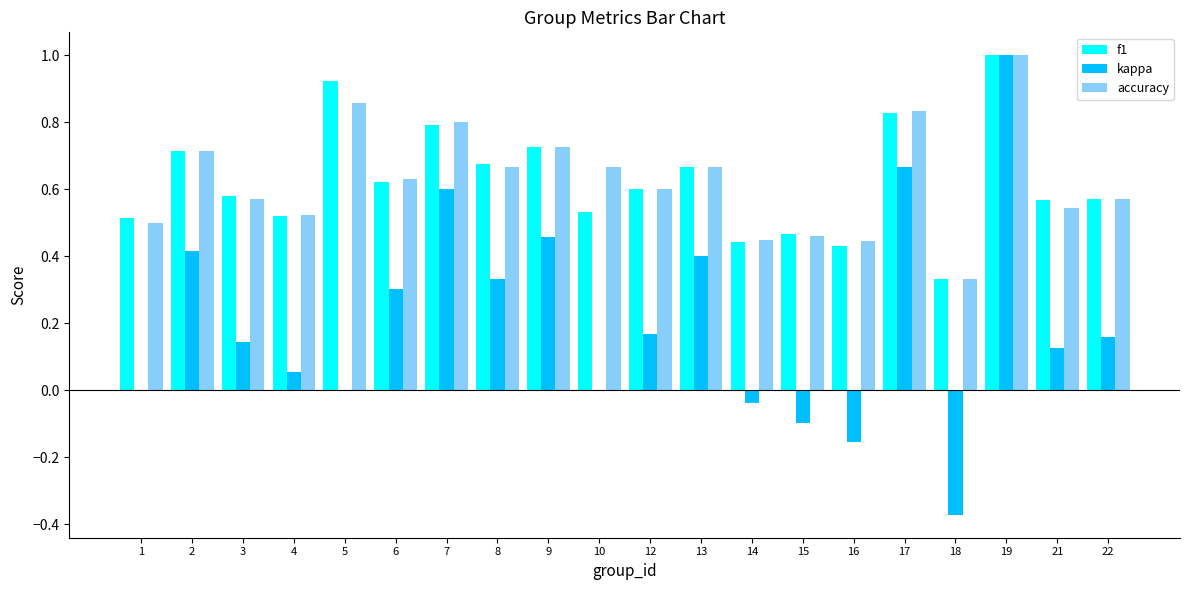

What is the sum of the accuracy values at 13 and 3?

1.2